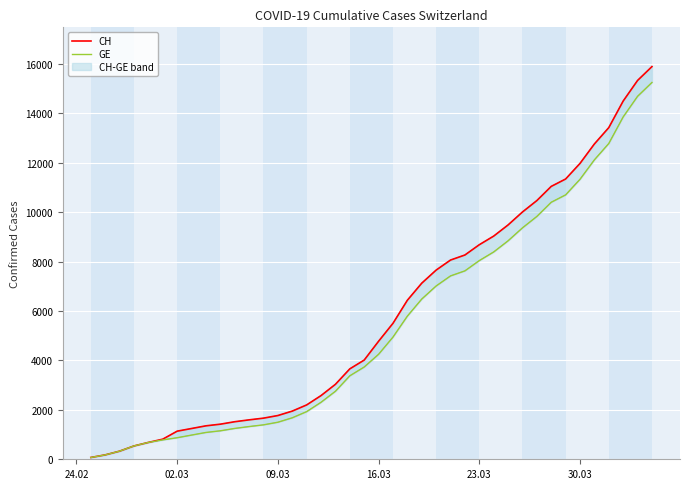

True or false: CH and GE cross at least once.

False